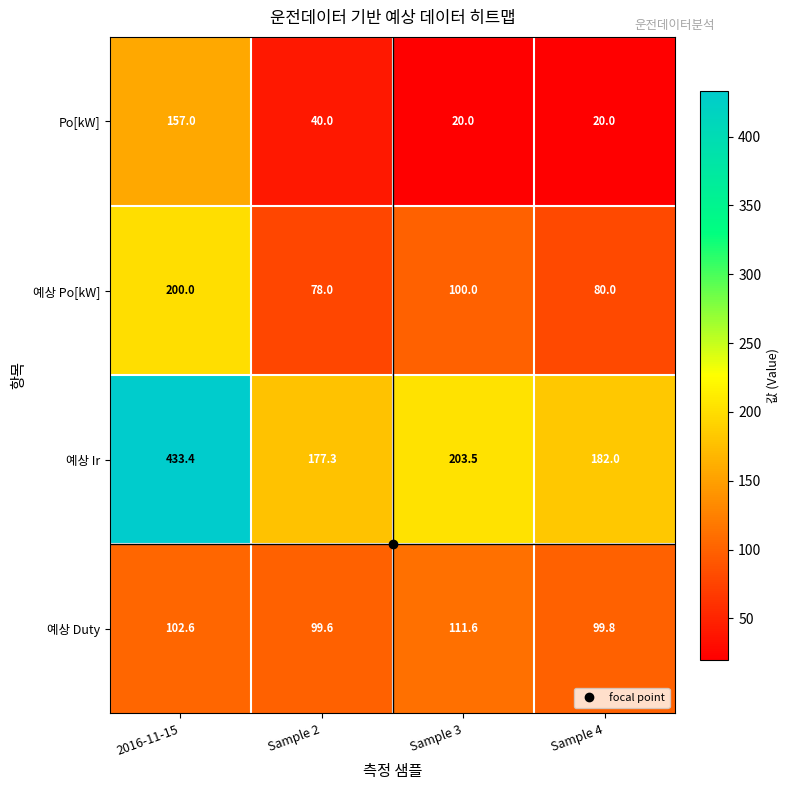

Rank the categories by 예상 Duty value from lowest to highest.

Sample 2, Sample 4, 2016-11-15, Sample 3